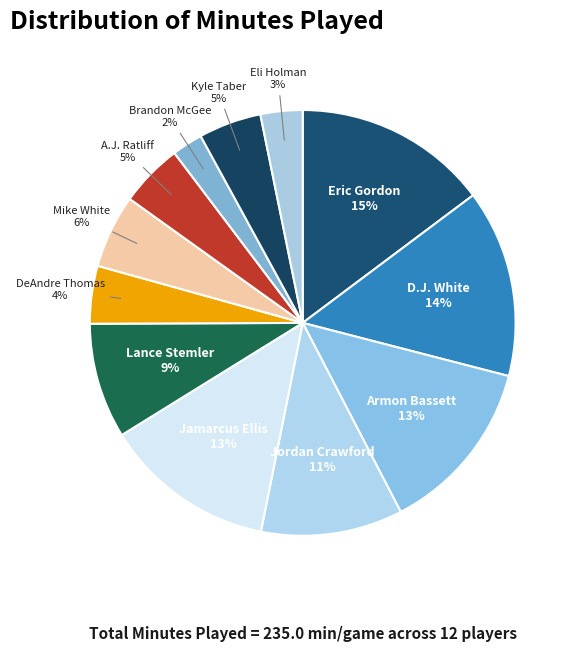

Does Kyle Taber account for over 50% of the chart?

No